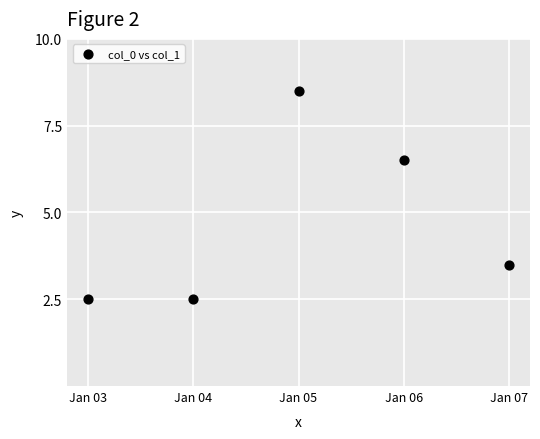

What is the average Y value?

4.7